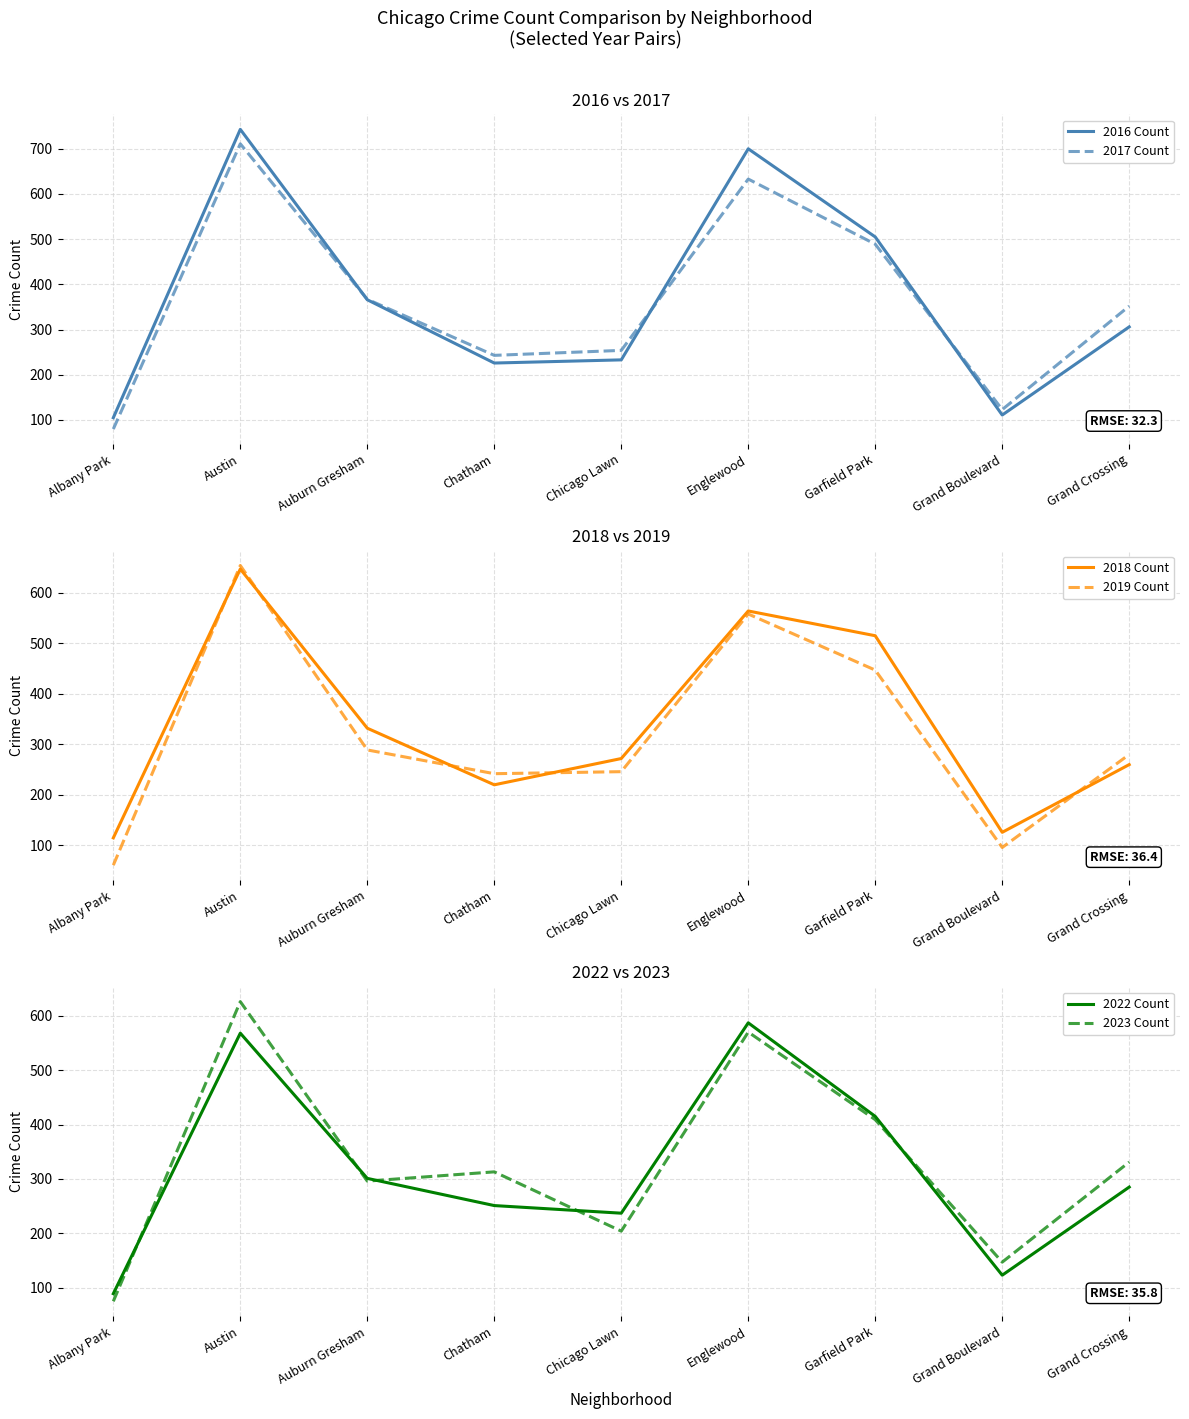

What is the total value across all series at Chatham?

1495